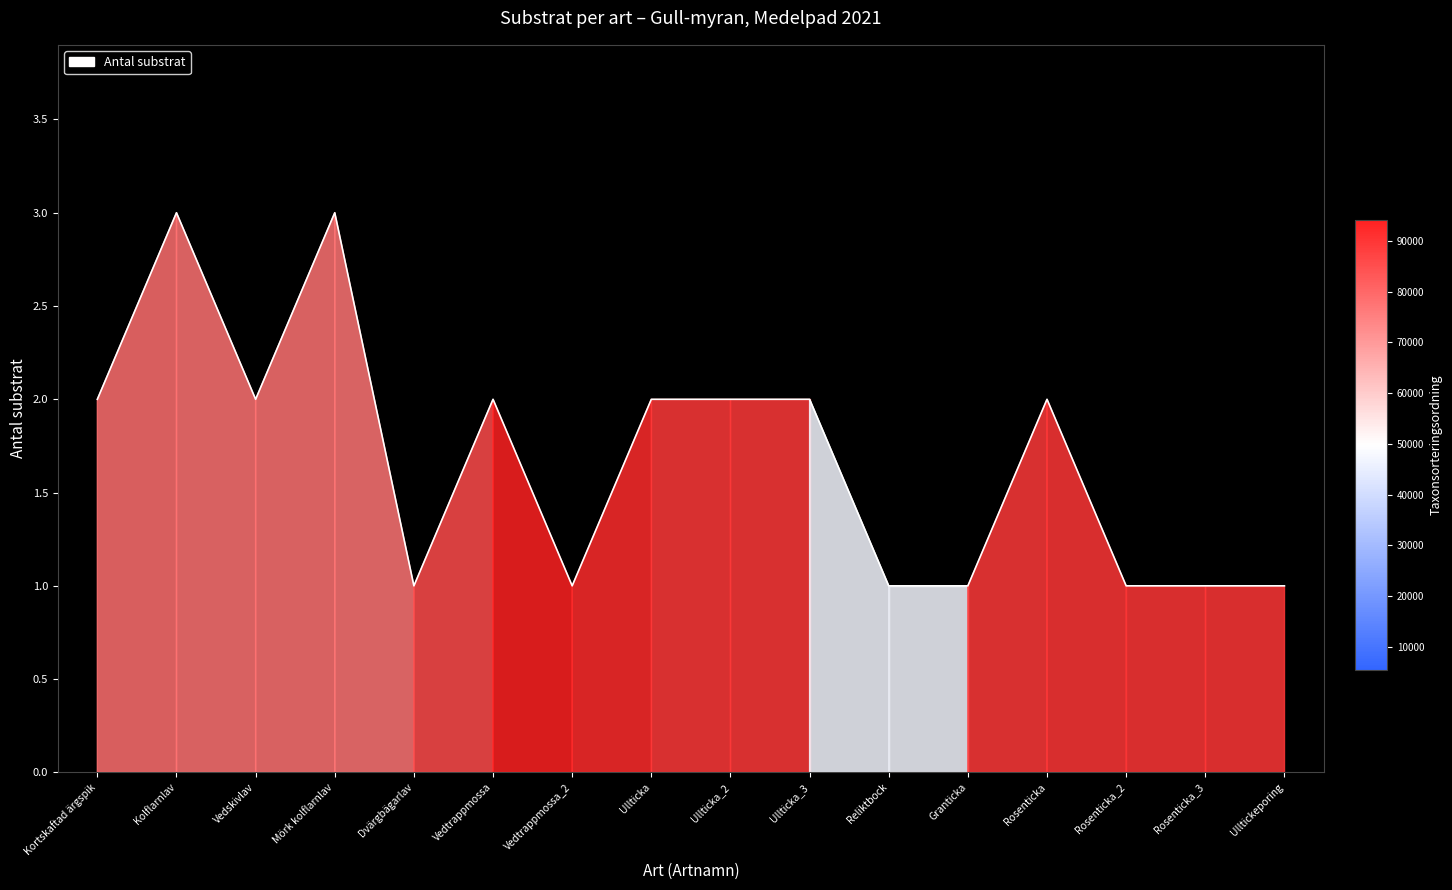

Reading left to right, transcribe all the data shown in this chart.

2	3	2	3	1	2	1	2	2	2	1	1	2	1	1	1